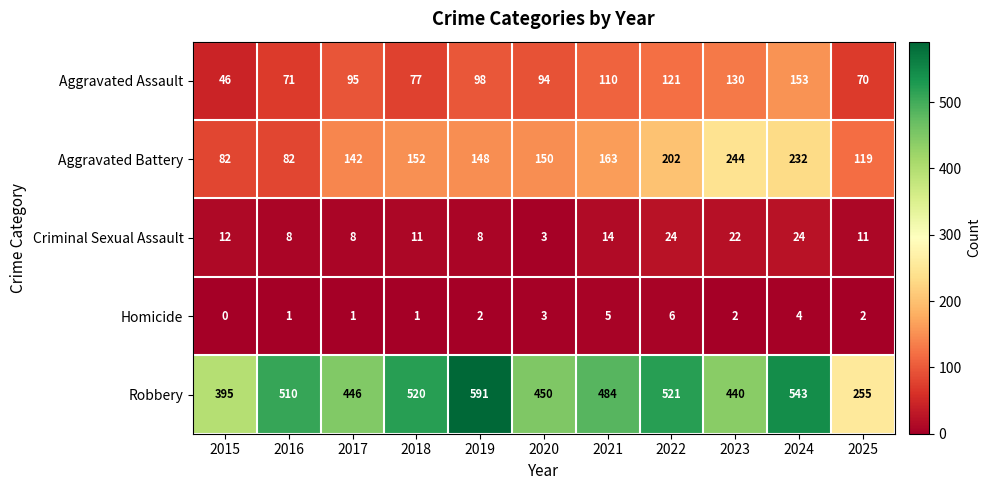

At how many categories does at least one series exceed 344?

10